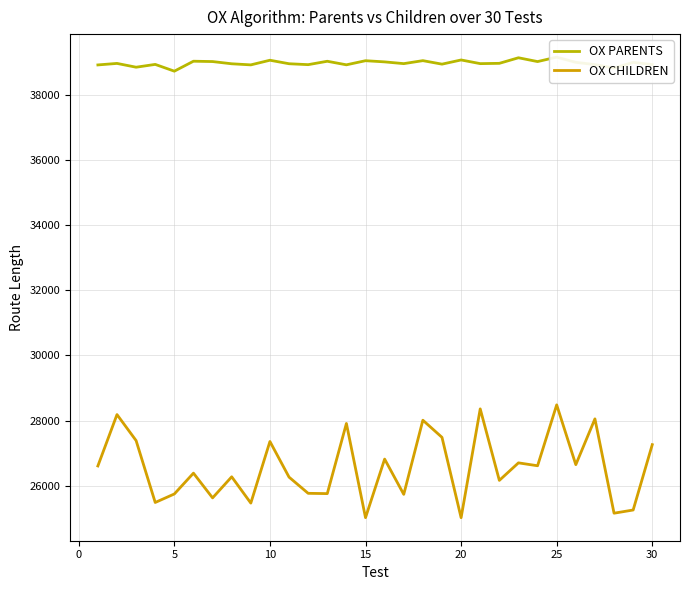

Which series has the largest range (max minus min)?

OX CHILDREN